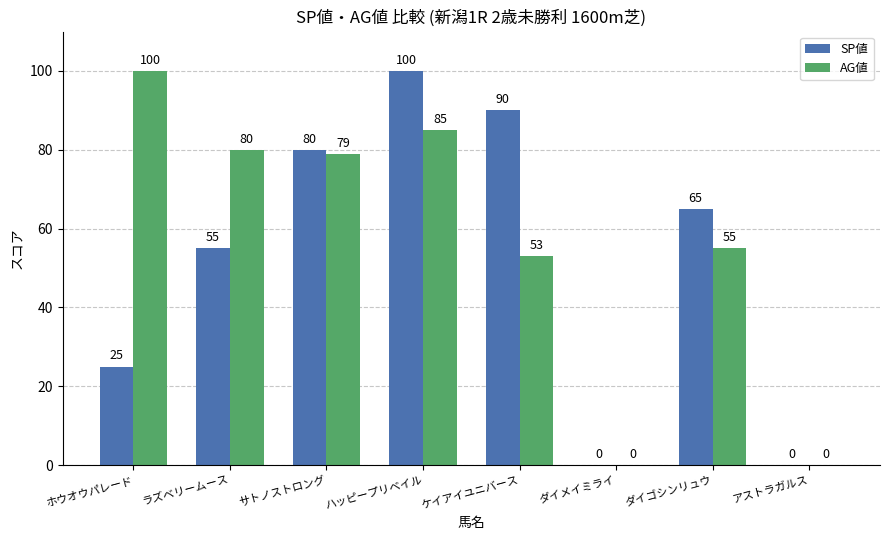

Which series changed the most between ハッピープリベイル and アストラガルス?

SP値